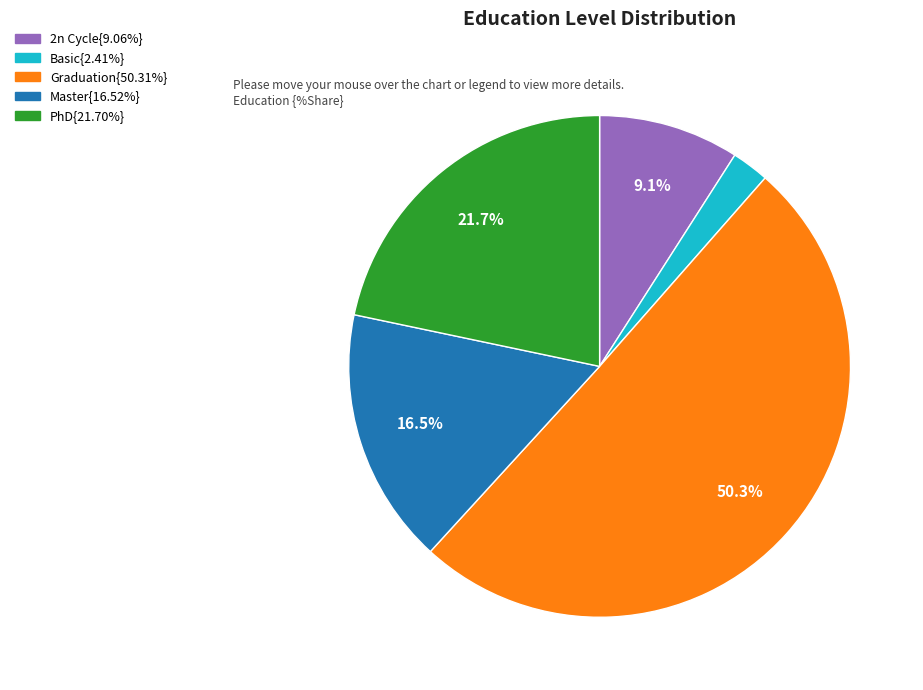

Rank the categories by value from highest to lowest.

Graduation, PhD, Master, 2n Cycle, Basic